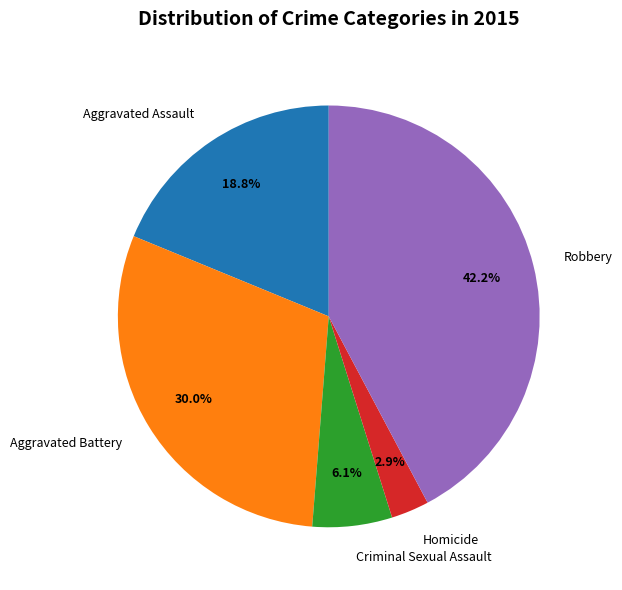

How many segments does this pie chart have?

5